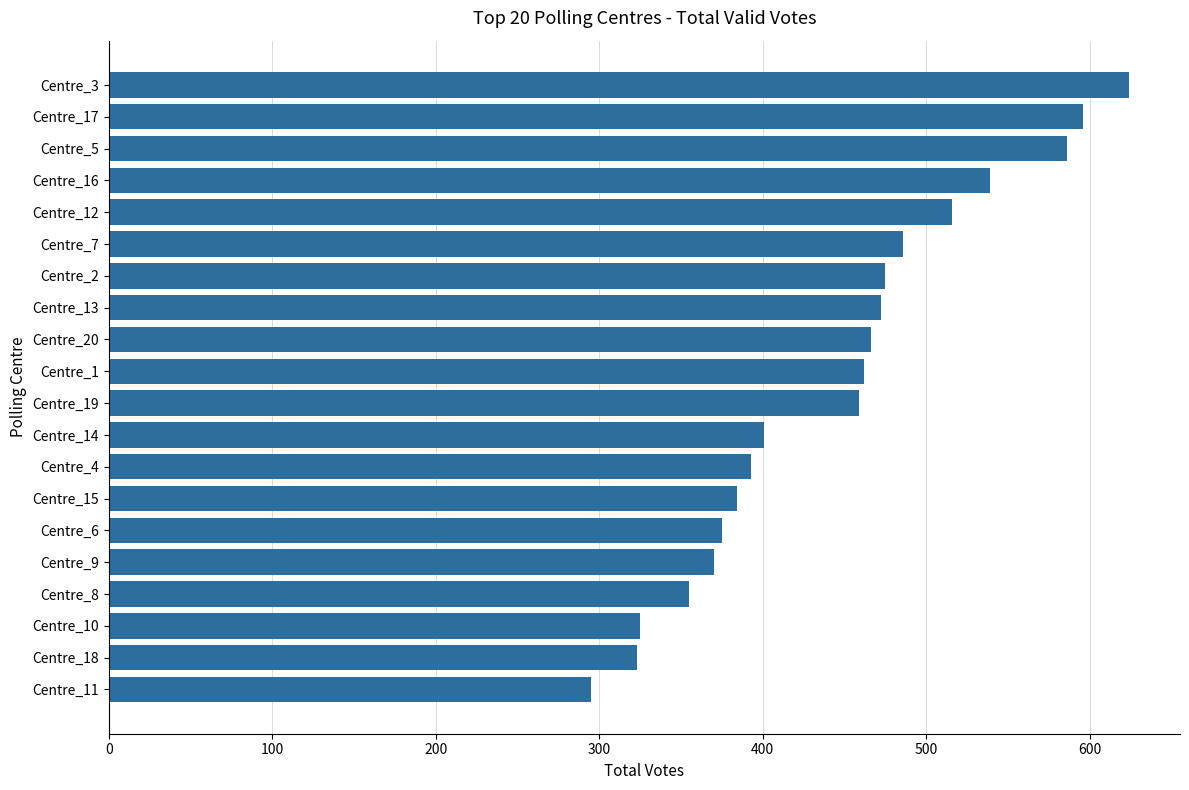

The value at Centre_14 is 401. True or false?

True